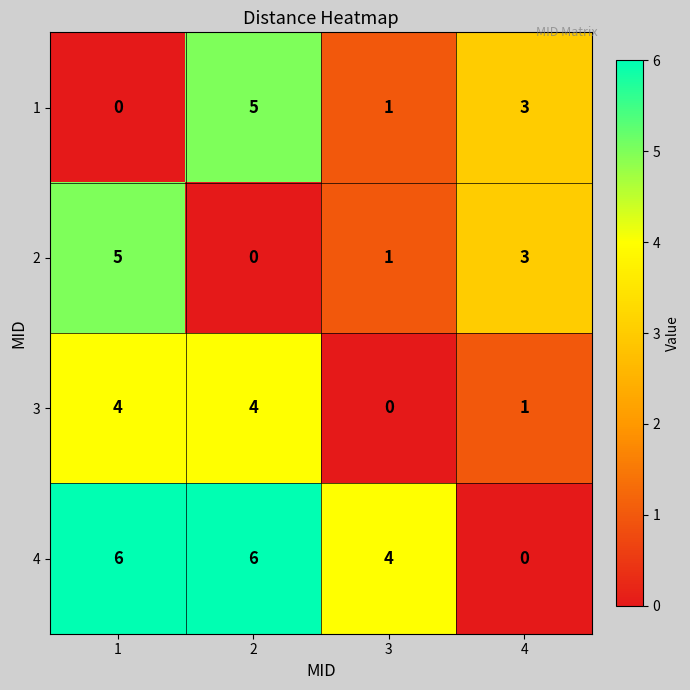

List the labels in order of 2 value, smallest first.

2, 3, 4, 1